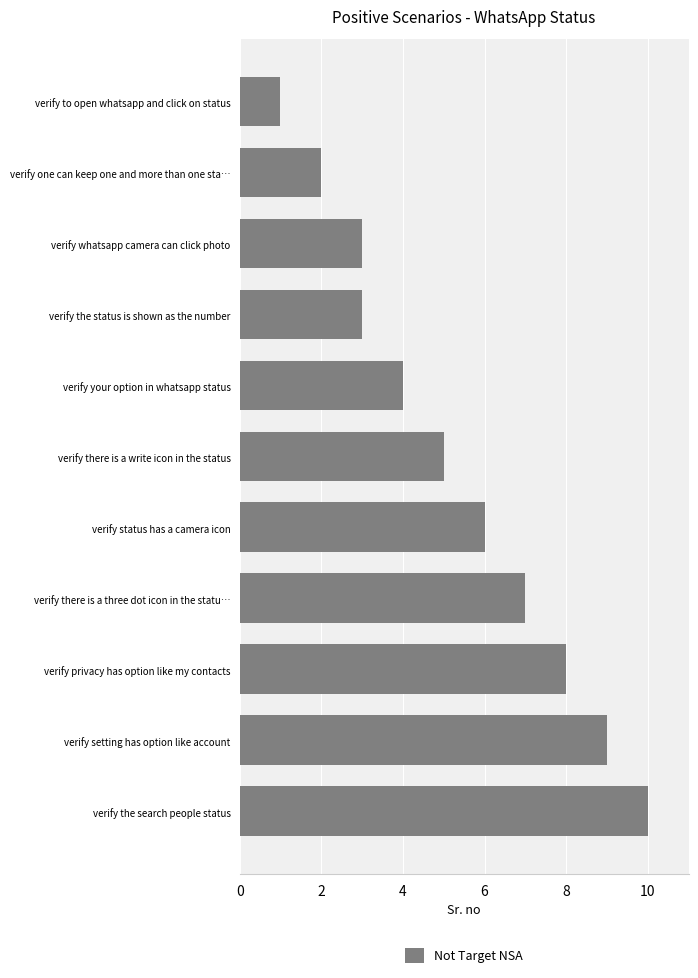

What is the difference between the maximum and minimum values?

9